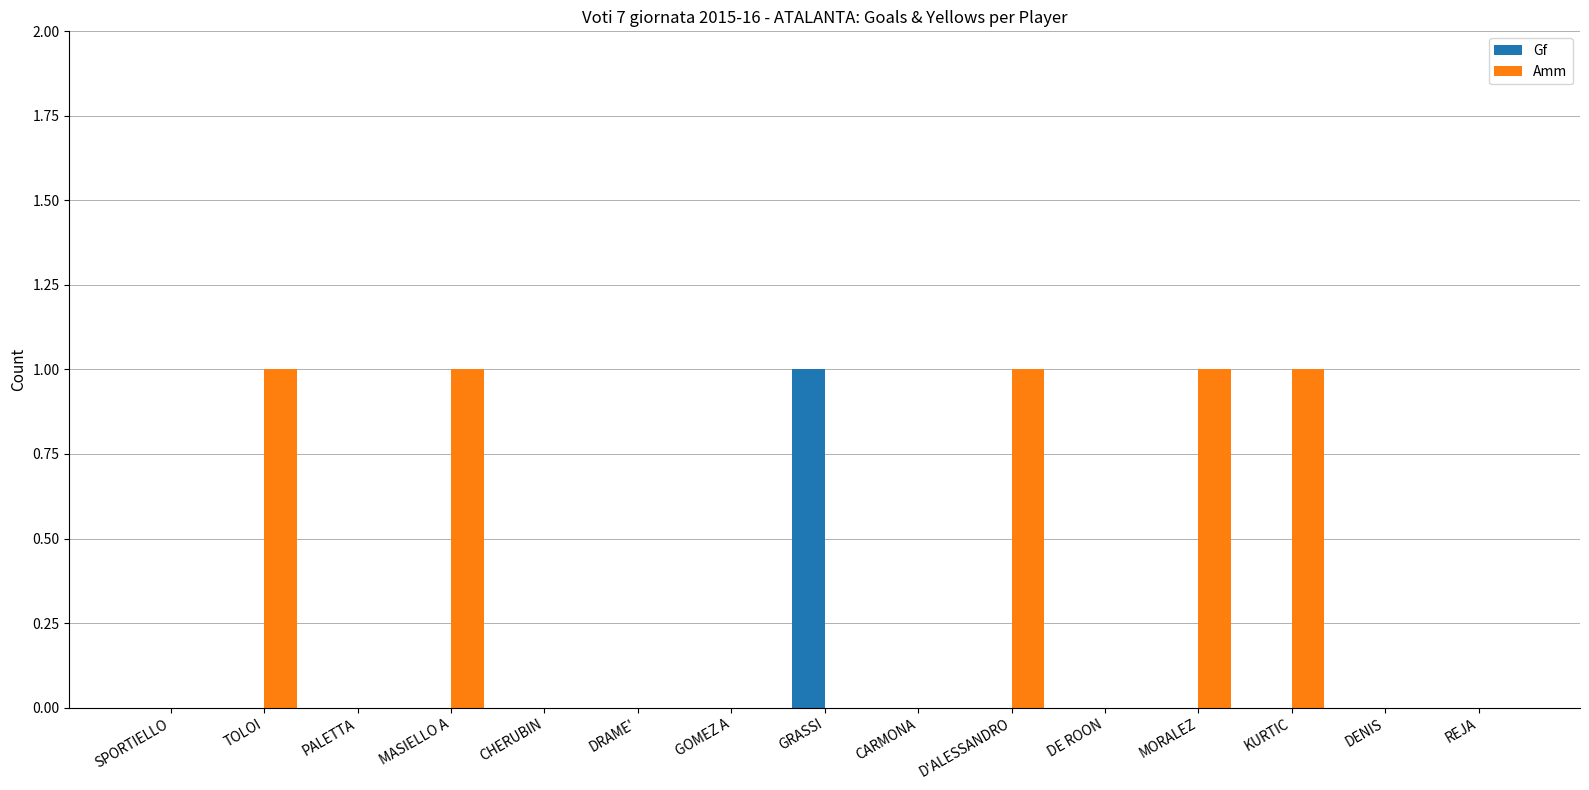

Which series changed the most between CHERUBIN and D'ALESSANDRO?

Amm